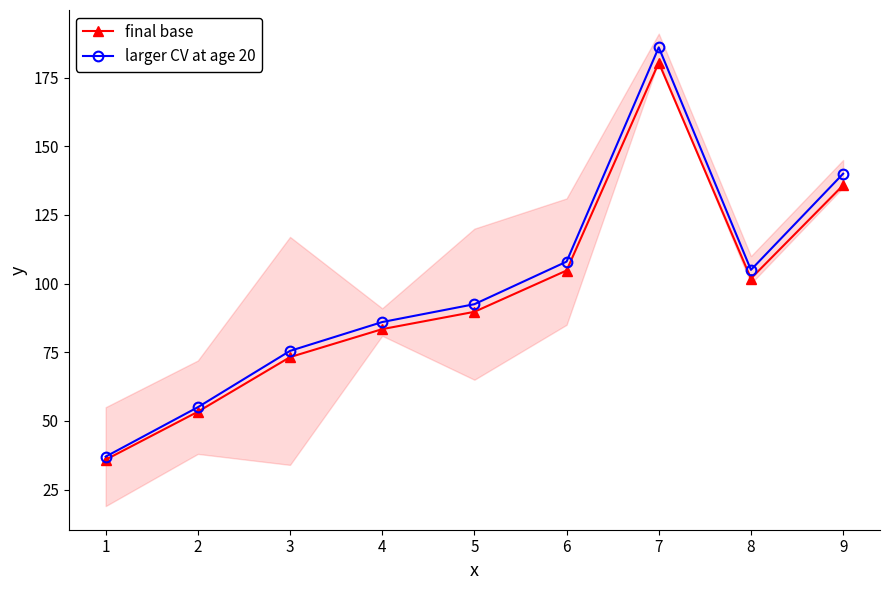

What is the value of the larger CV at age 20 point at the 1st from the left?

37.0